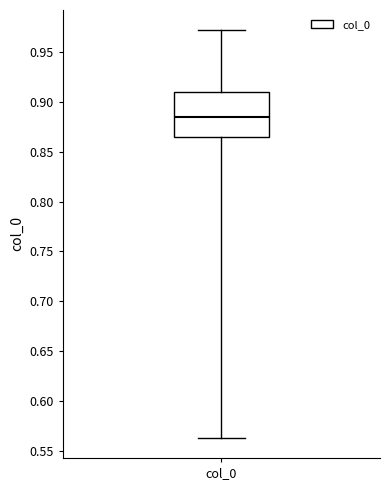

Read this box plot against the y-axis: the position of the median line, the range covered by the box, and the ends of both whiskers. The values are not printed on the chart, so give them approximately, as read against the axis.

median 0.885, box 0.865 to 0.910, whiskers 0.565 to 0.970